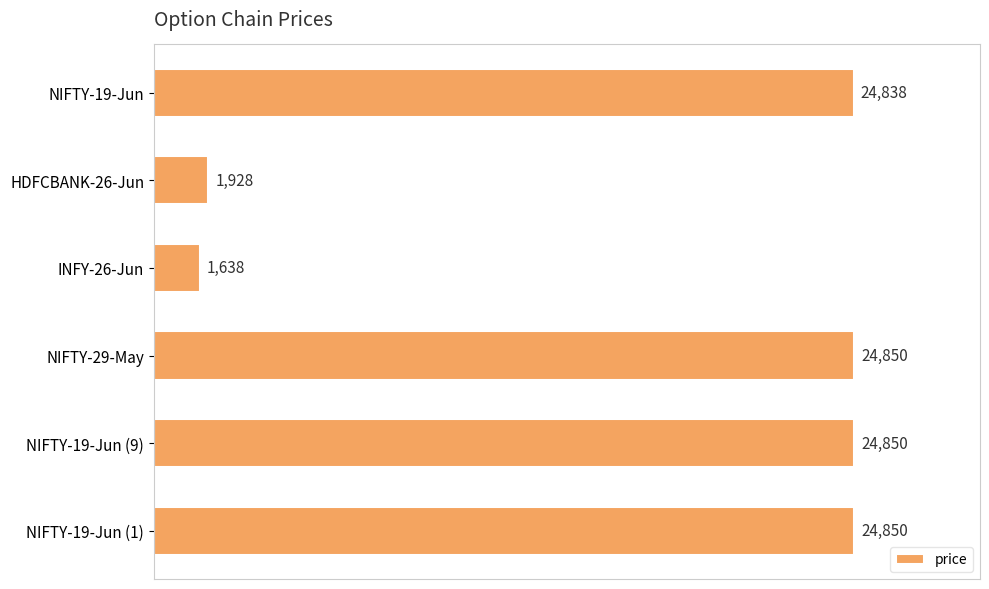

The chart shows a value of 15096 at NIFTY-19-Jun (9). True or false?

False